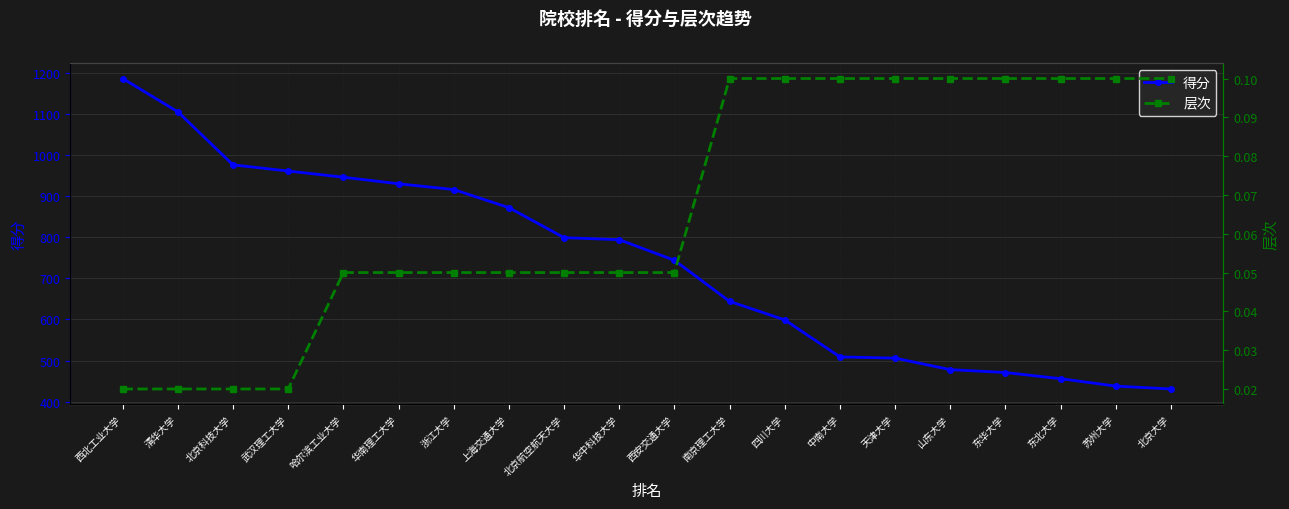

At which label does 得分 first exceed 794?

西北工业大学